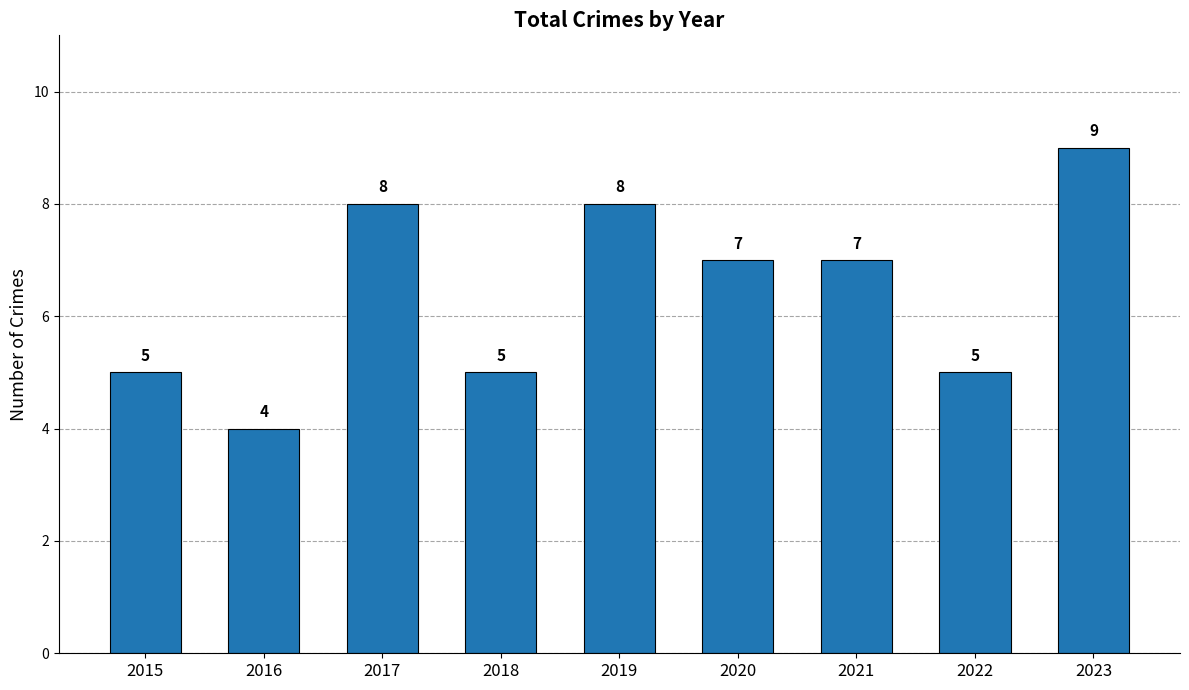

Reading left to right, list all the values displayed in this chart.

2015=5	2016=4	2017=8	2018=5	2019=8	2020=7	2021=7	2022=5	2023=9